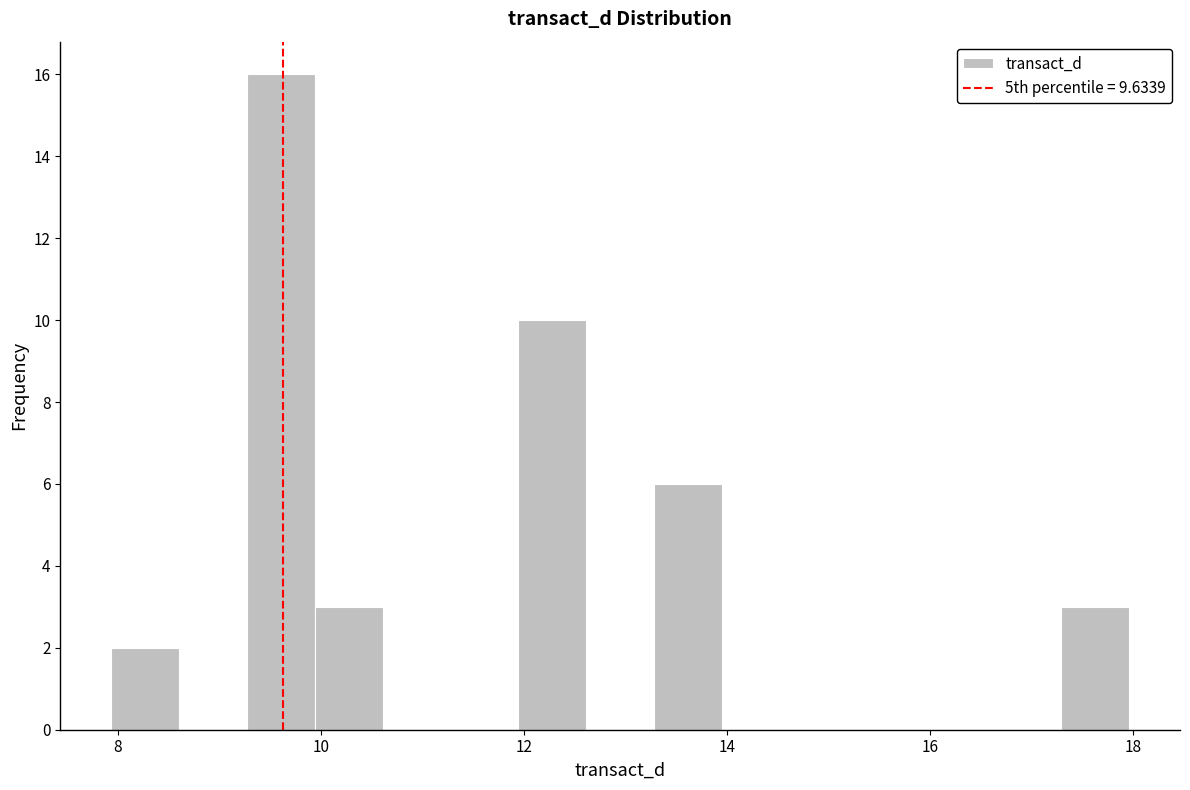

Around what value on the x-axis is the tallest bar? Give the approximate position of its centre, as read against the axis.

9.6